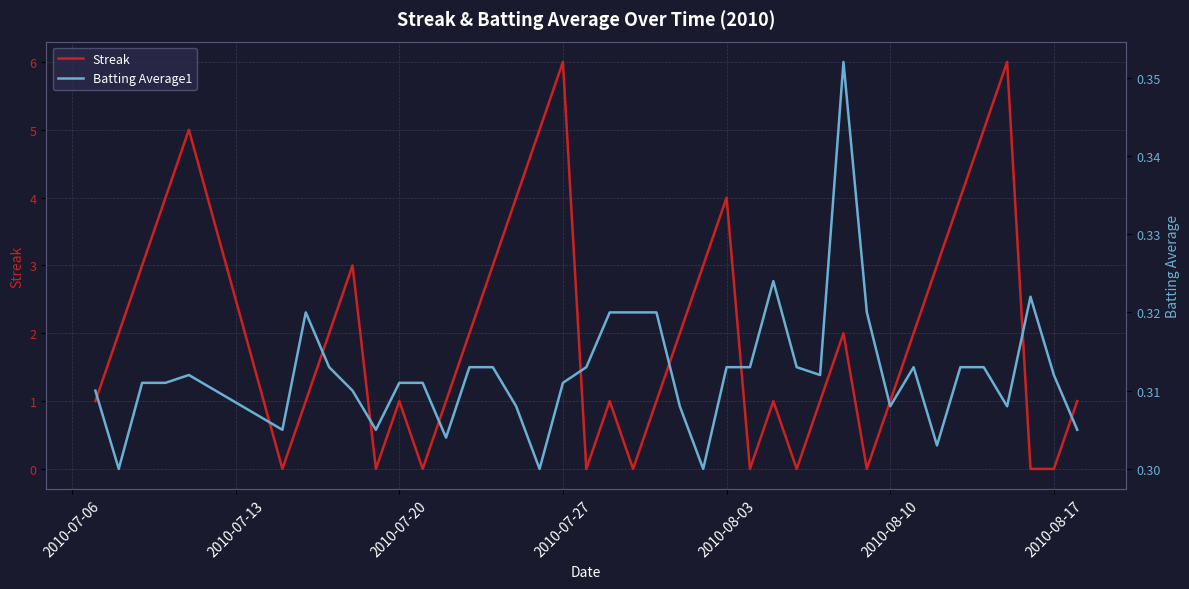

After their last crossing, which series has the higher values: Streak or Batting Average1?

Streak